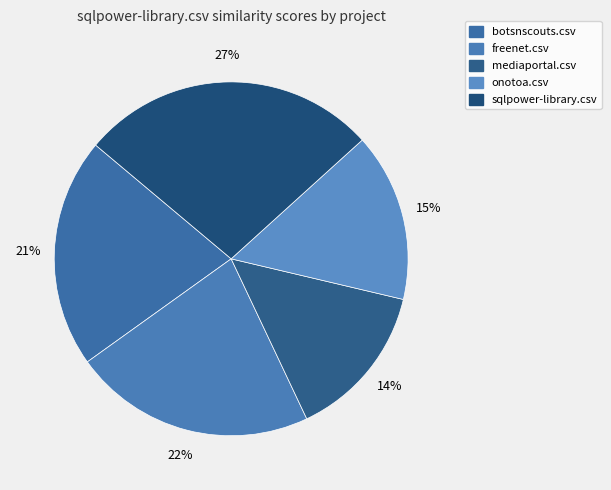

What percentage is the freenet.csv slice, to the nearest percent?

22%